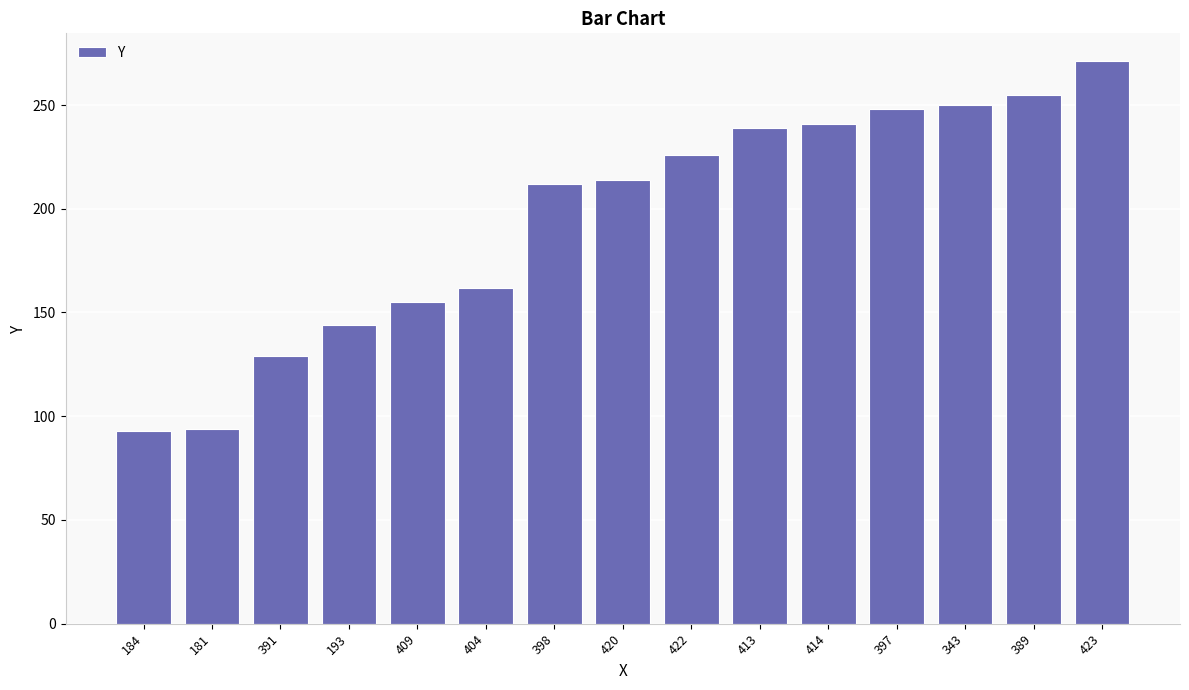

What is the sum of the values at 413 and 181?

333